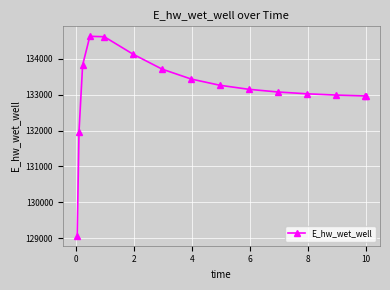

What is the maximum value shown in the chart?

134623.9